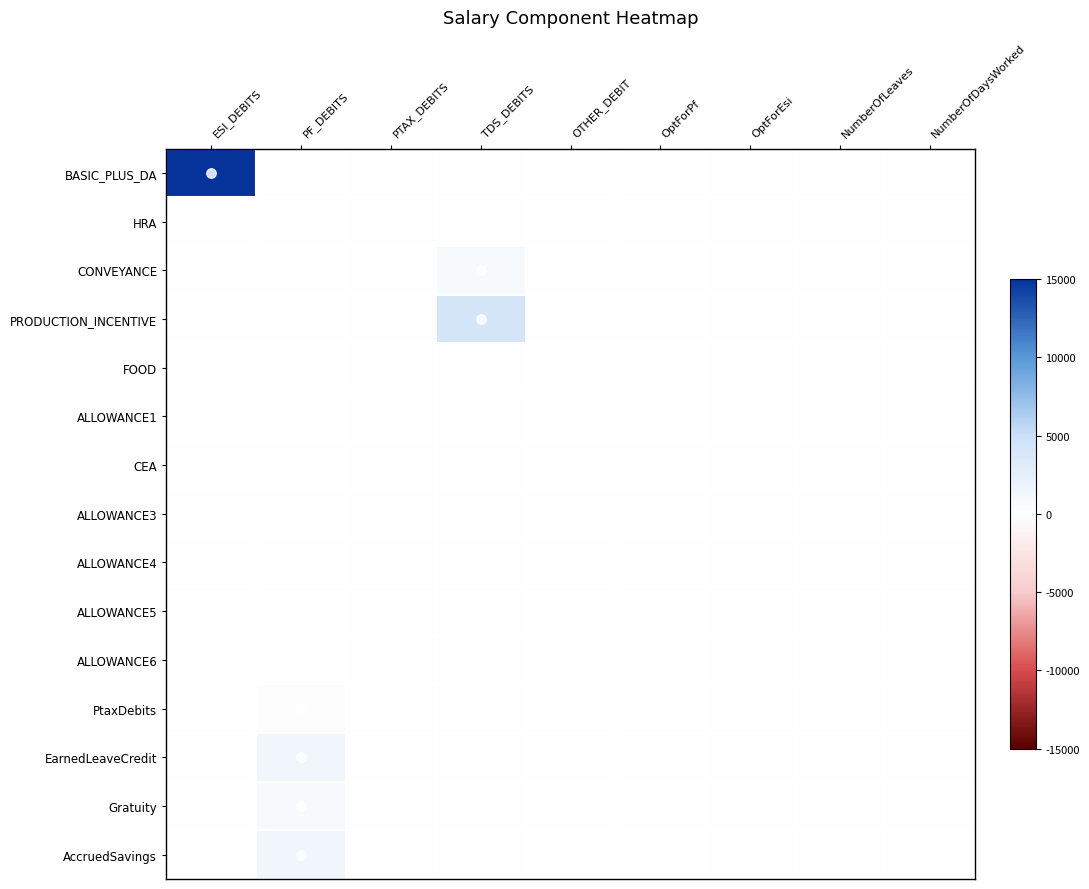

What is the maximum value shown in the chart?

15000